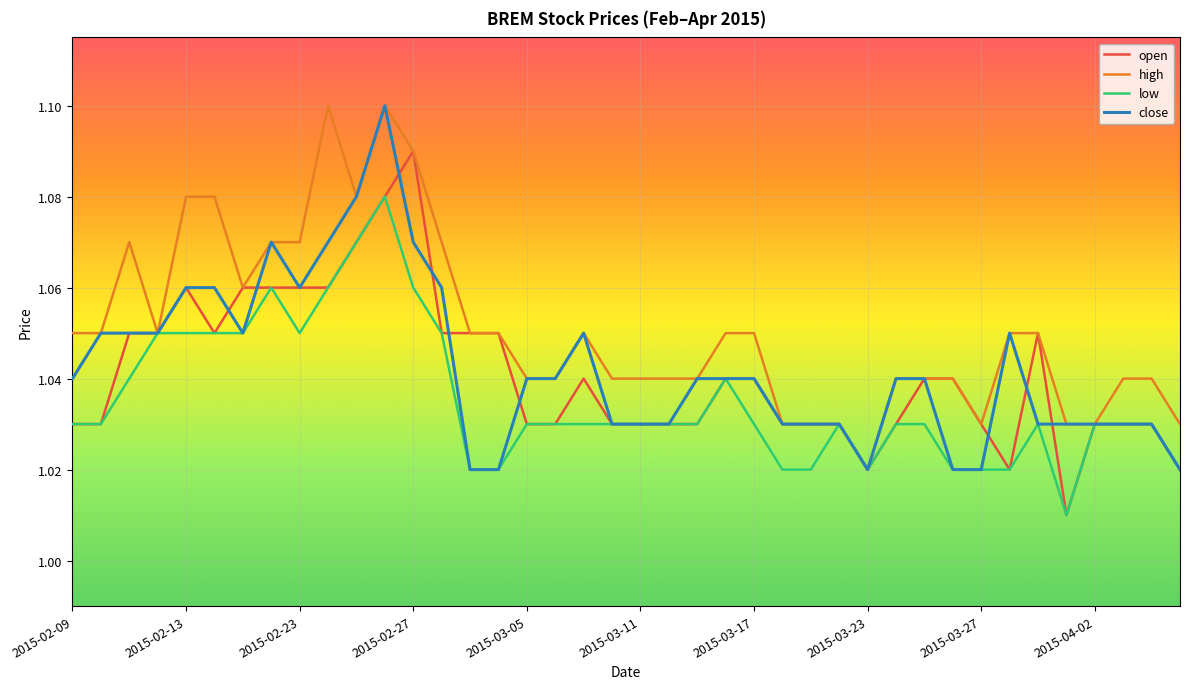

Which series has the largest total across all categories?

high